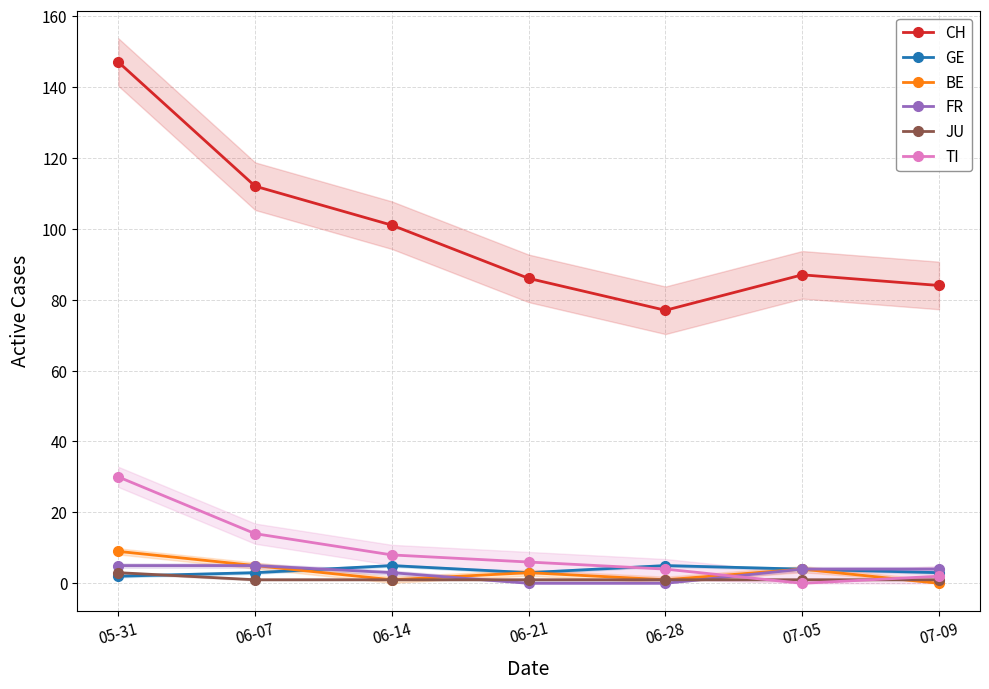

What are all the series names shown in the legend?

CH, GE, BE, FR, JU, TI